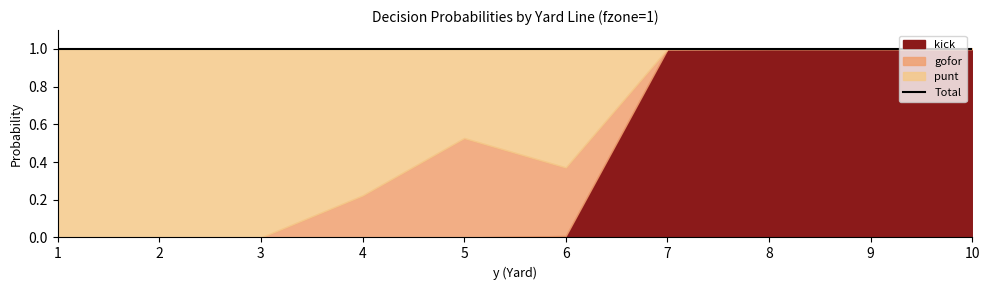

Count the number of data series in this chart.

3